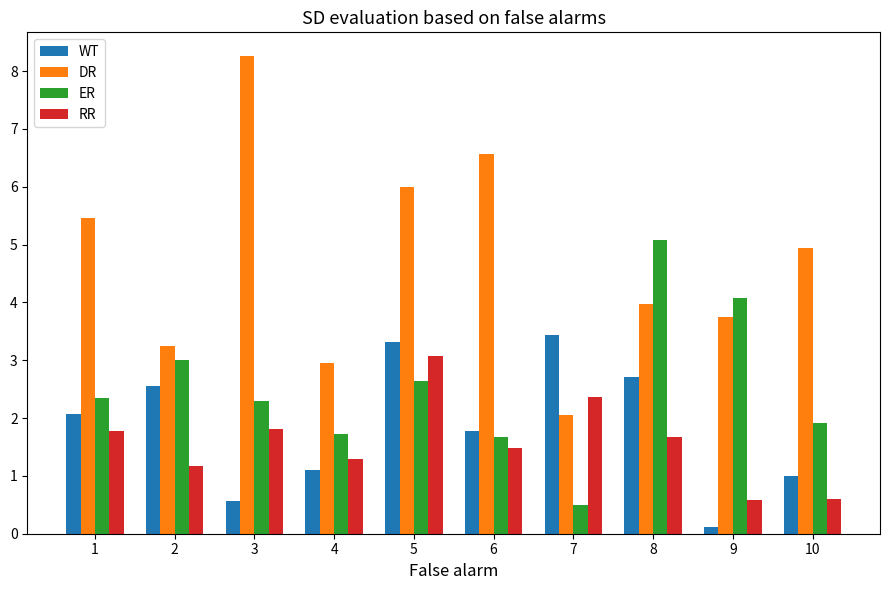

What is the average value of the DR series?

4.7